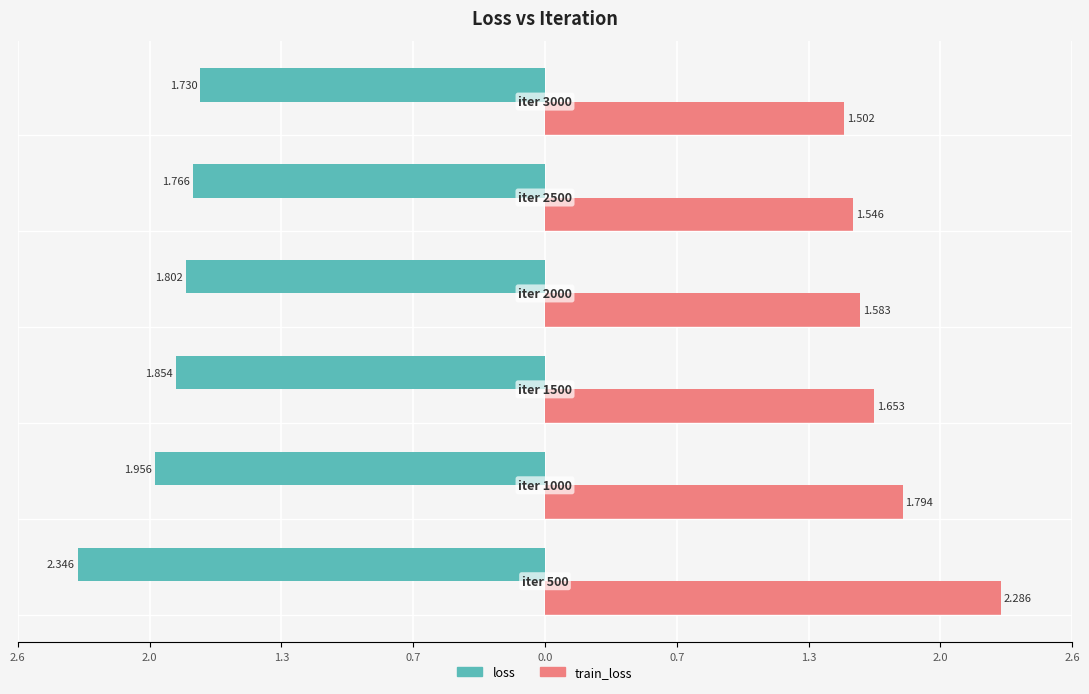

What are all the series names shown in the legend?

loss, train_loss